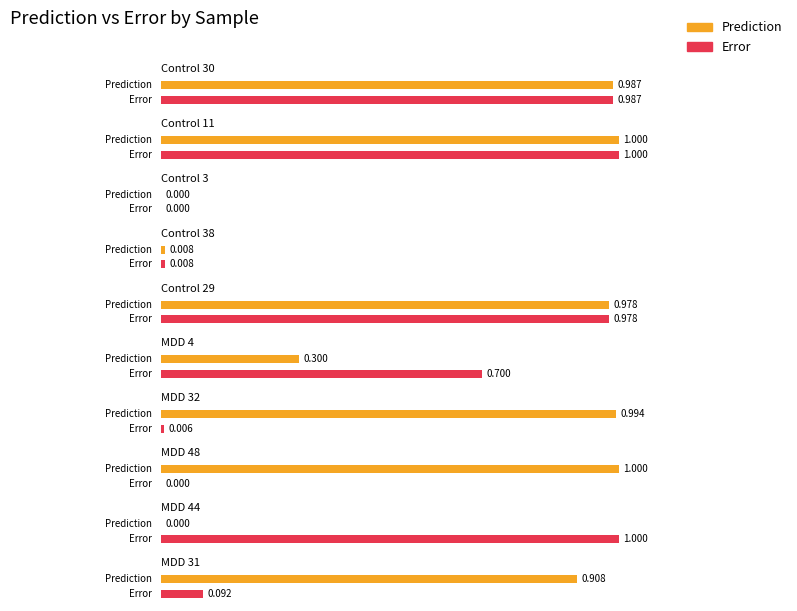

What is the label of the 6th bar from the left?

MDD 4